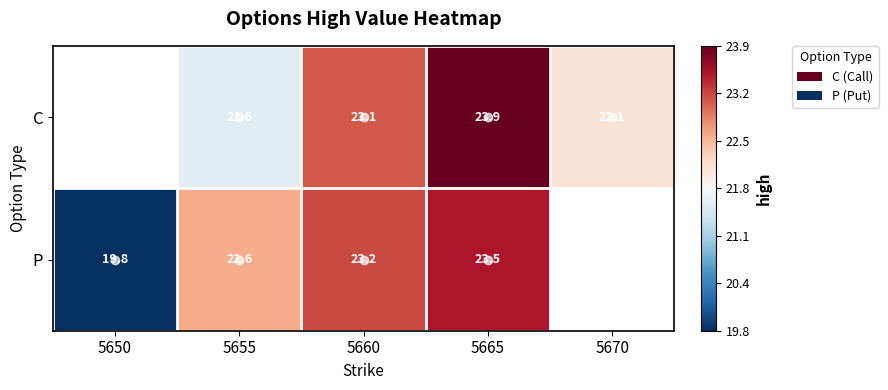

How many values in P are above zero?

4